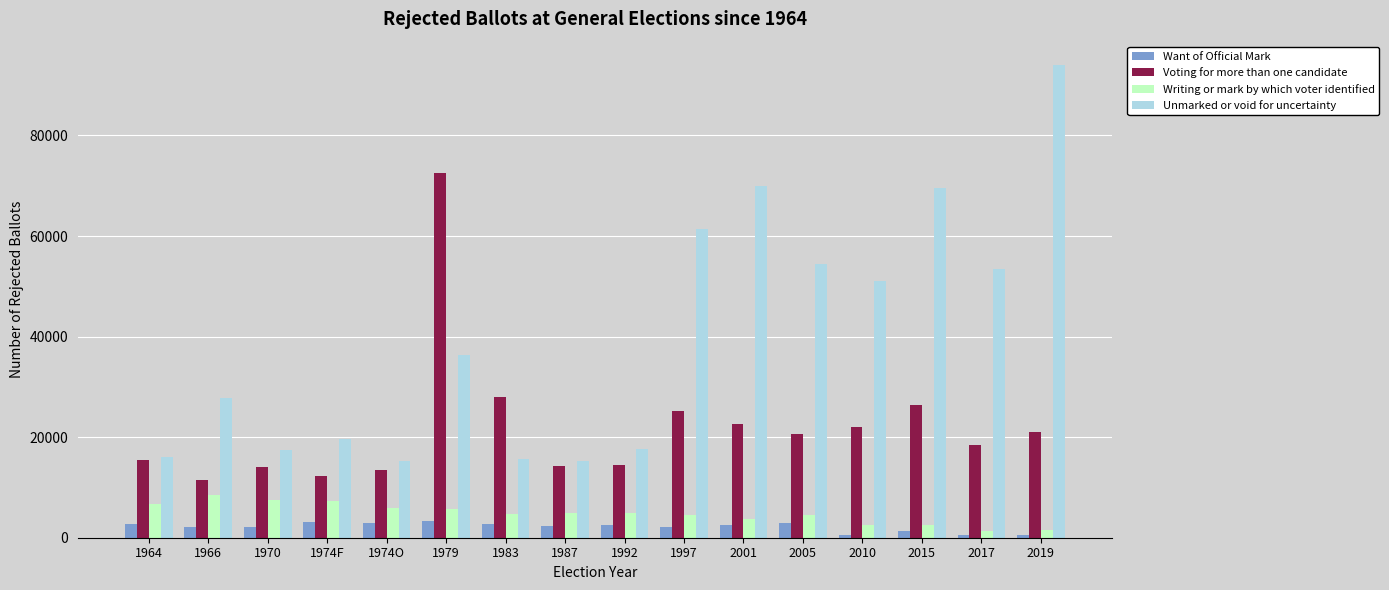

How many series are shown in this chart?

4